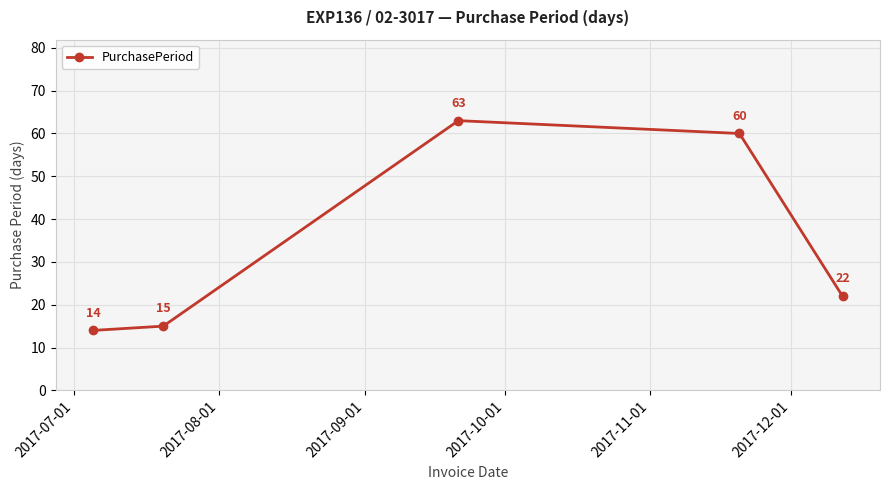

How many interior local peaks (higher than both neighbors) does the data have?

1